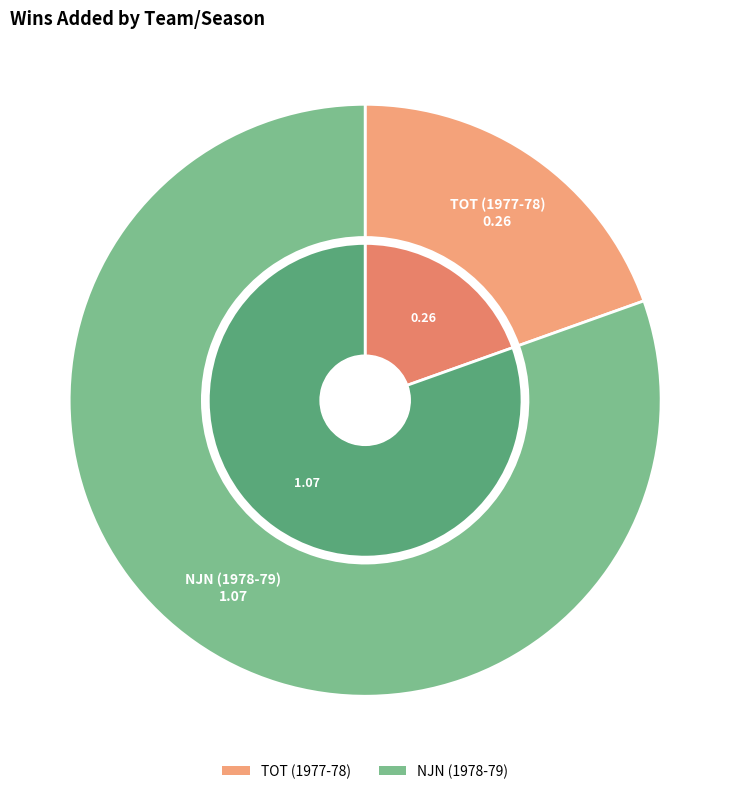

What portion of the pie excludes NJN (1978-79)?

19.5%